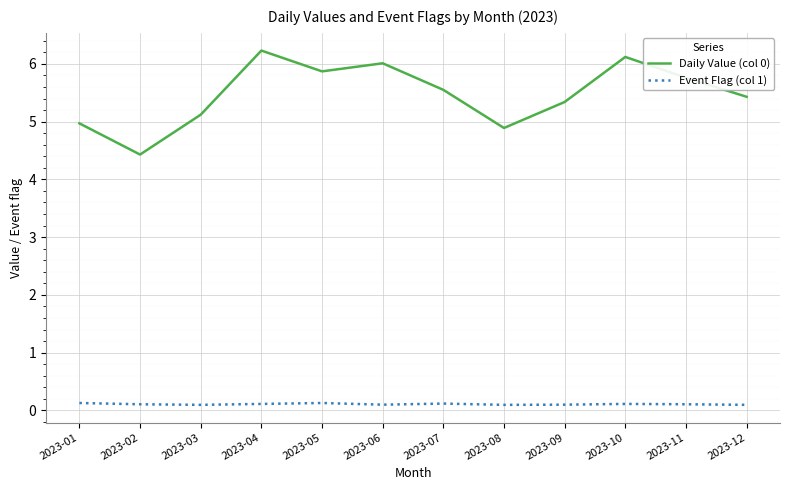

Where is the first local minimum for Daily Value (col 0)?

2023-02